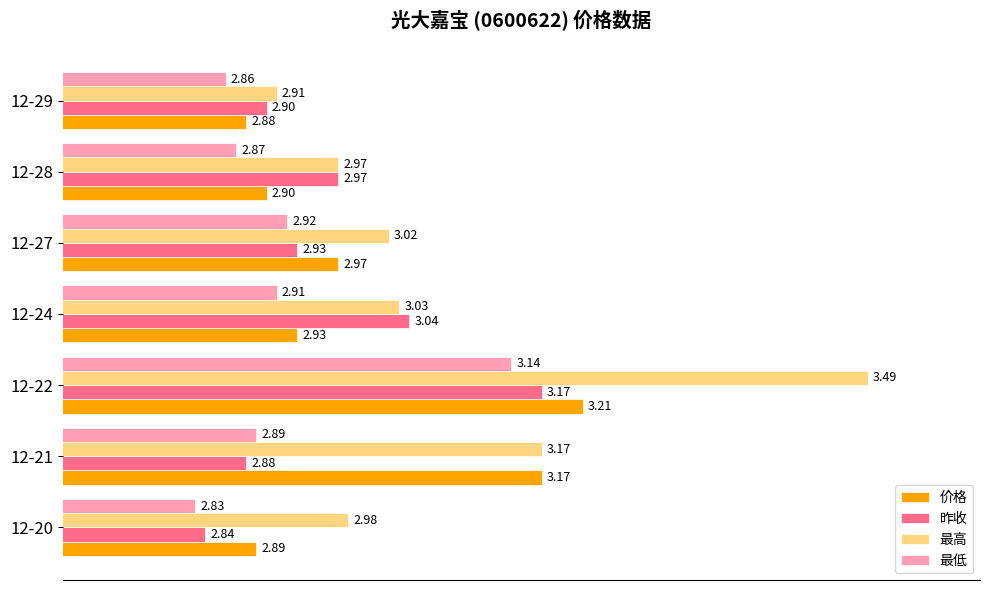

At how many categories does at least one series exceed 3?

4